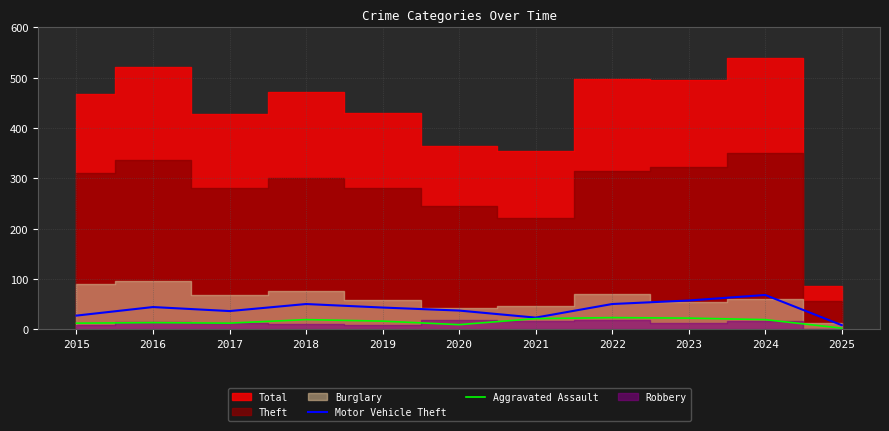

True or false: Motor Vehicle Theft has a value of 37 at 2020.

True